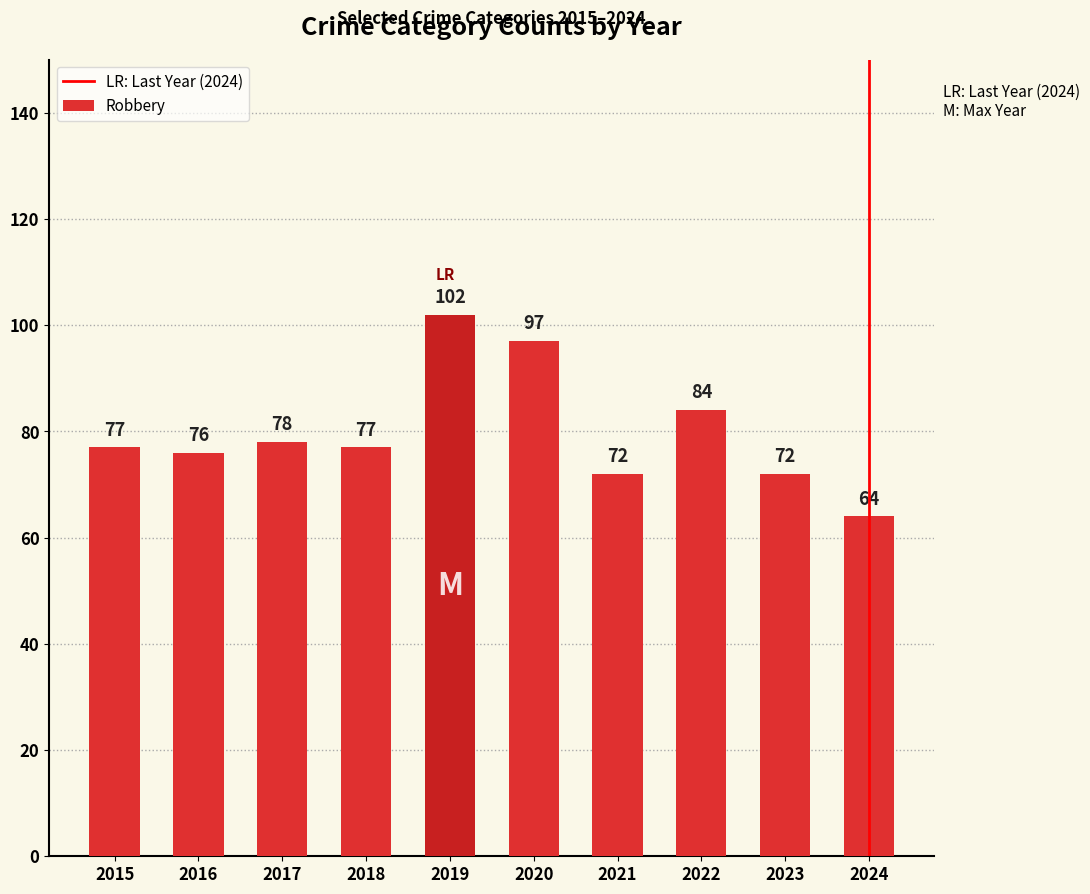

What is the sum of the values at 2016 and 2019?

178